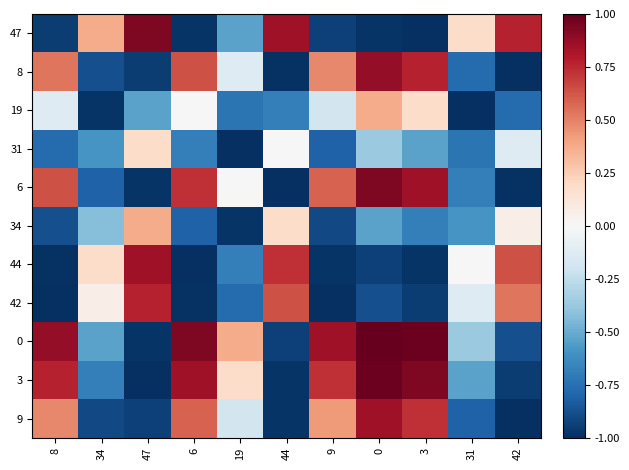

Count the number of categories in the chart.

11